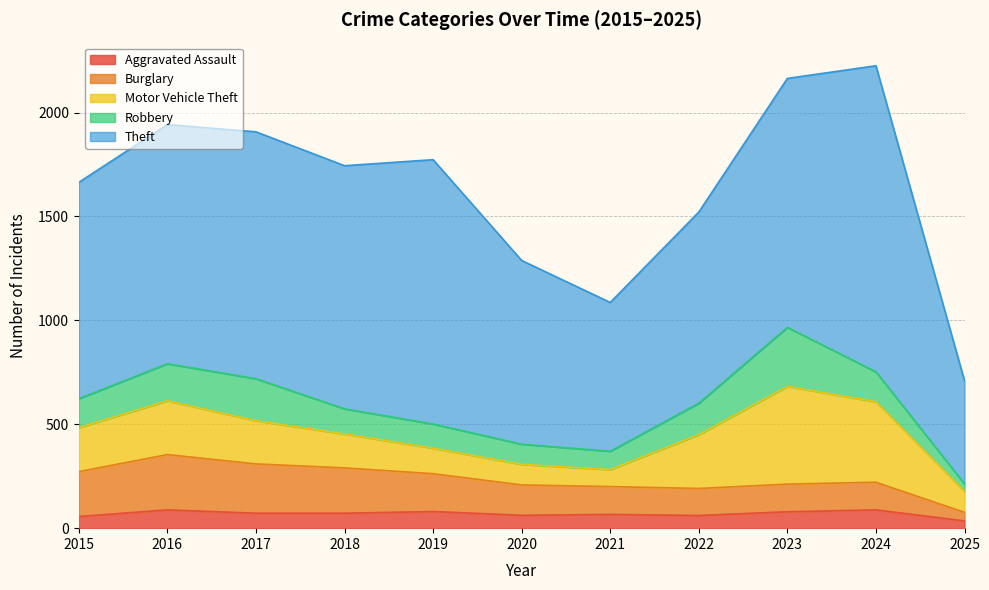

What is the minimum value shown in the chart?

35